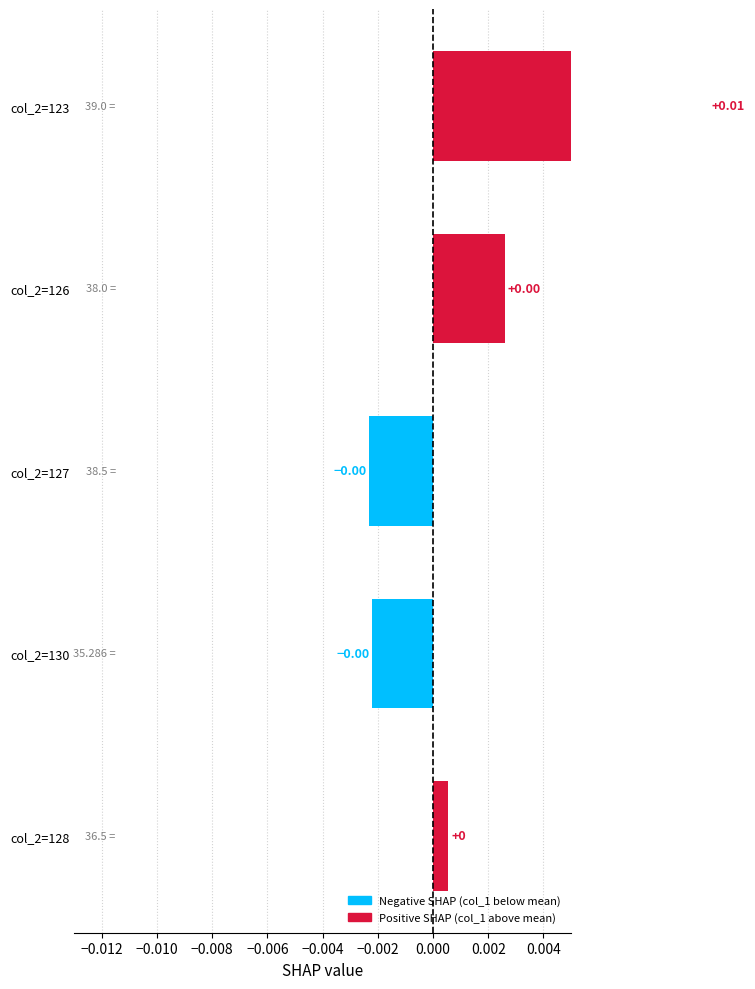

How many negative values are there?

2